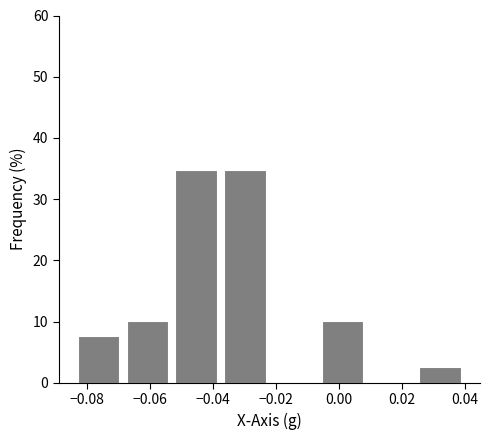

Reading left to right, list every bar in this chart as the range it spans on the x-axis followed by its height. Neither the bar edges nor the heights are printed on the chart, so give them approximately, as read against the axes.

-0.084 to -0.068: 8
-0.068 to -0.054: 10
-0.054 to -0.038: 35
-0.038 to -0.022: 35
-0.022 to -0.006: 0
-0.006 to 0.008: 10
0.008 to 0.024: 0
0.024 to 0.040: 3